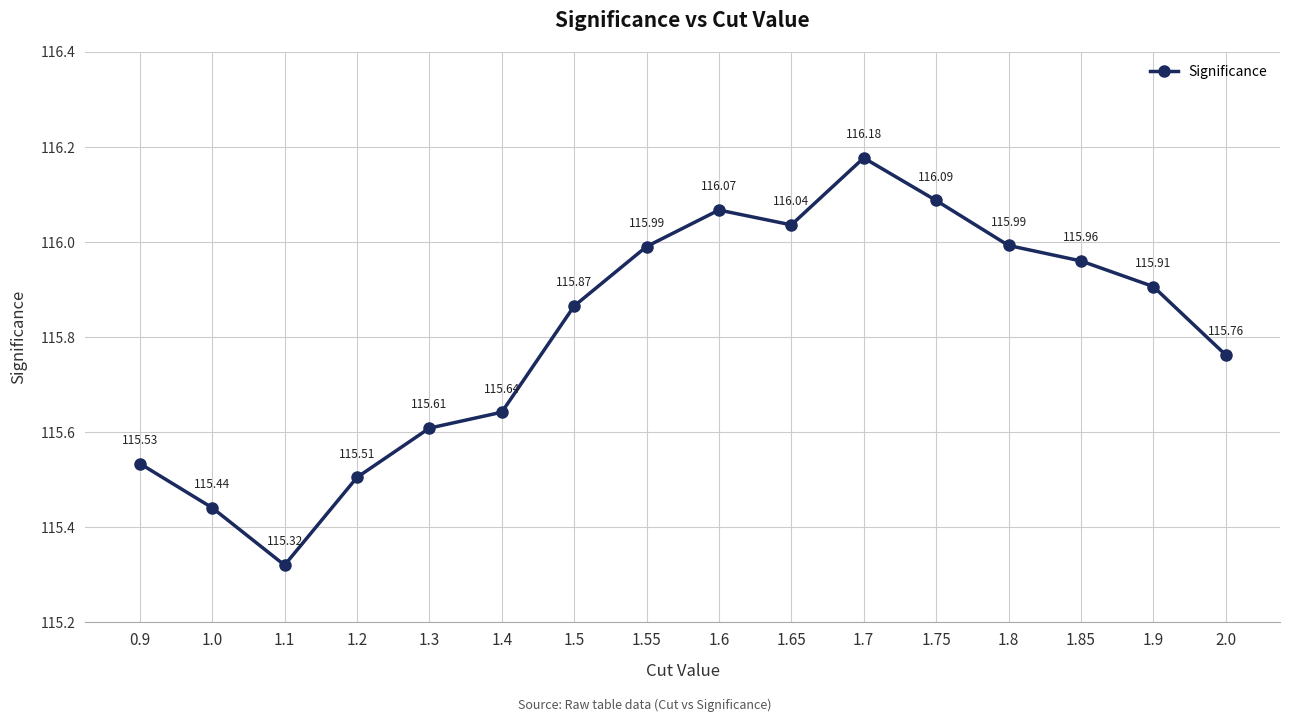

How many data points does each series have?

16